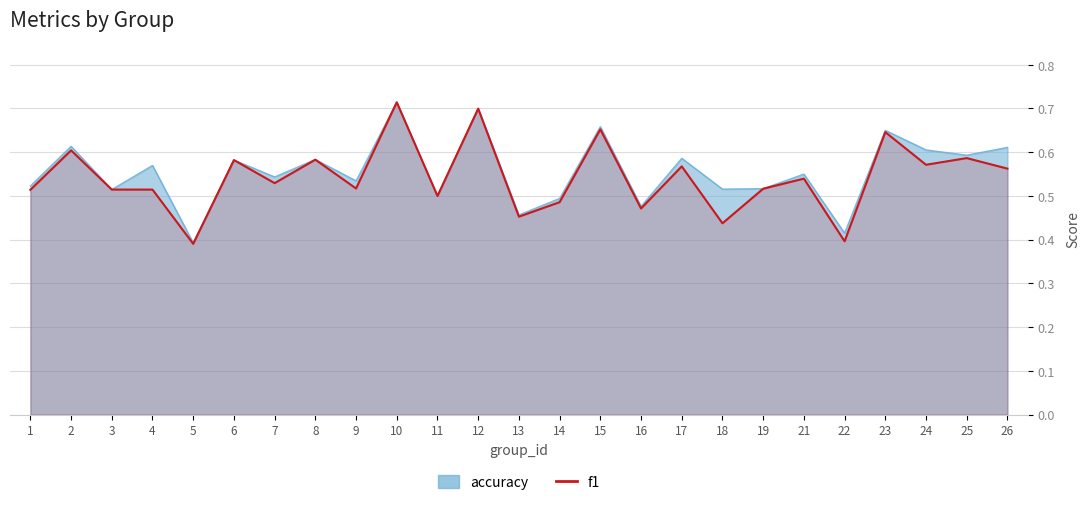

What is the approximate value at 13?

0.5